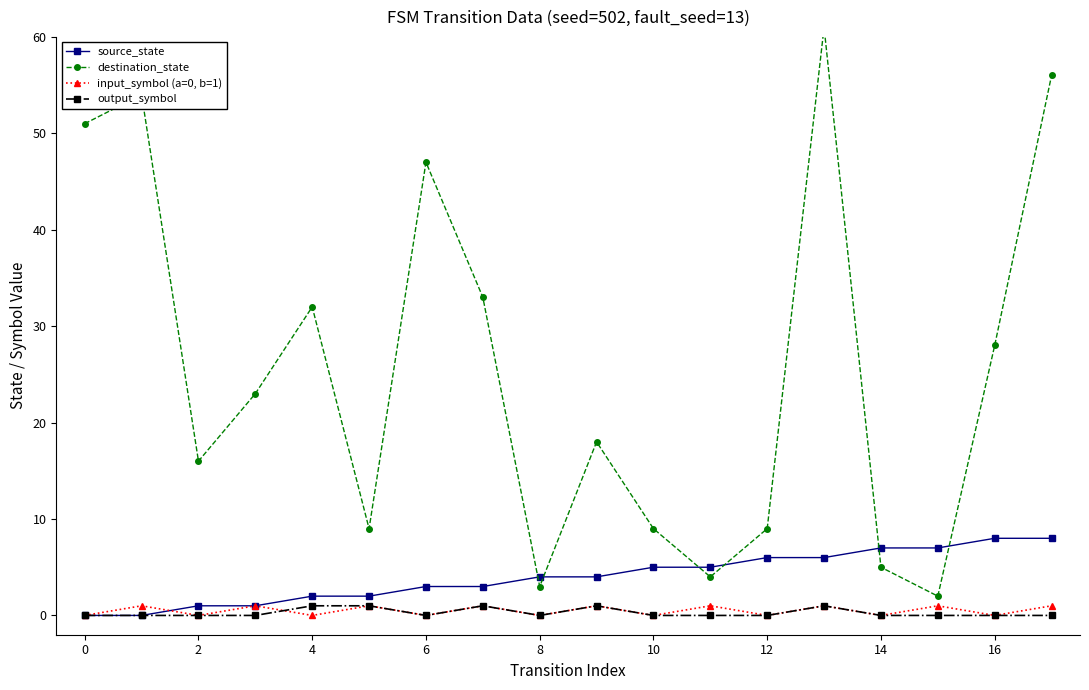

What is the greatest value displayed?

61